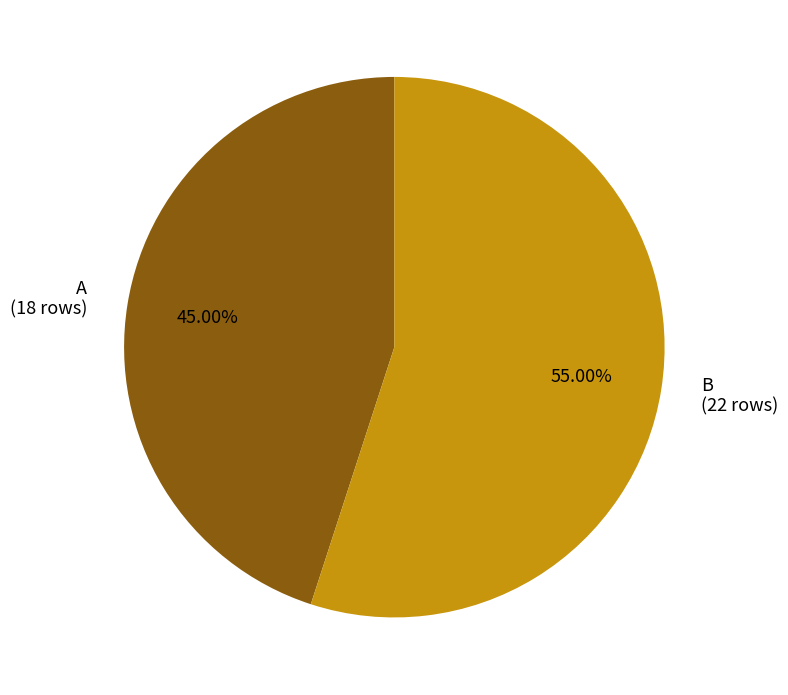

How many slices are in this pie chart?

2